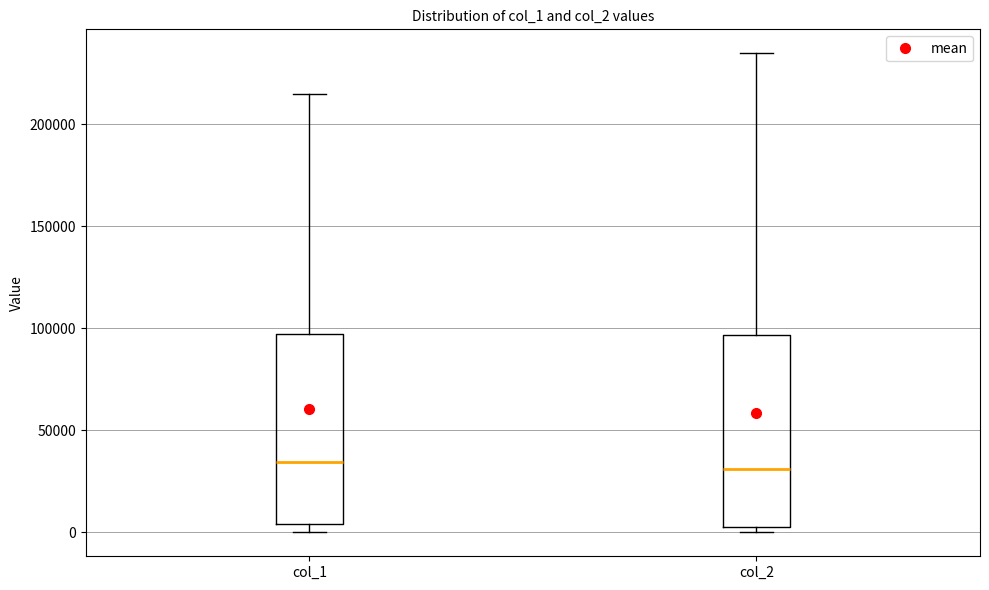

Where does the median line of the box for col_2 sit on the y-axis? The values are not printed on the chart, so give them approximately, as read against the axis.

30000